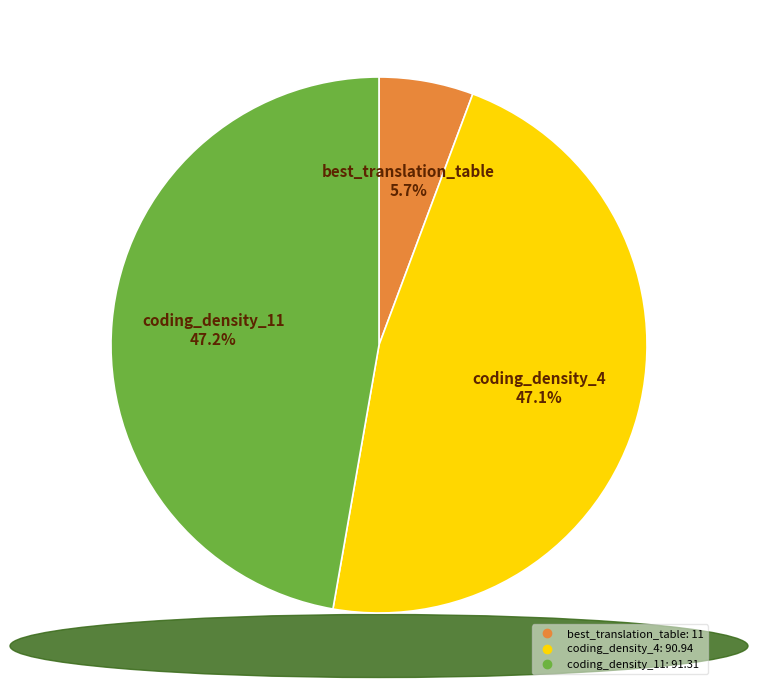

True or false: coding_density_4 accounts for 36% of the total.

False